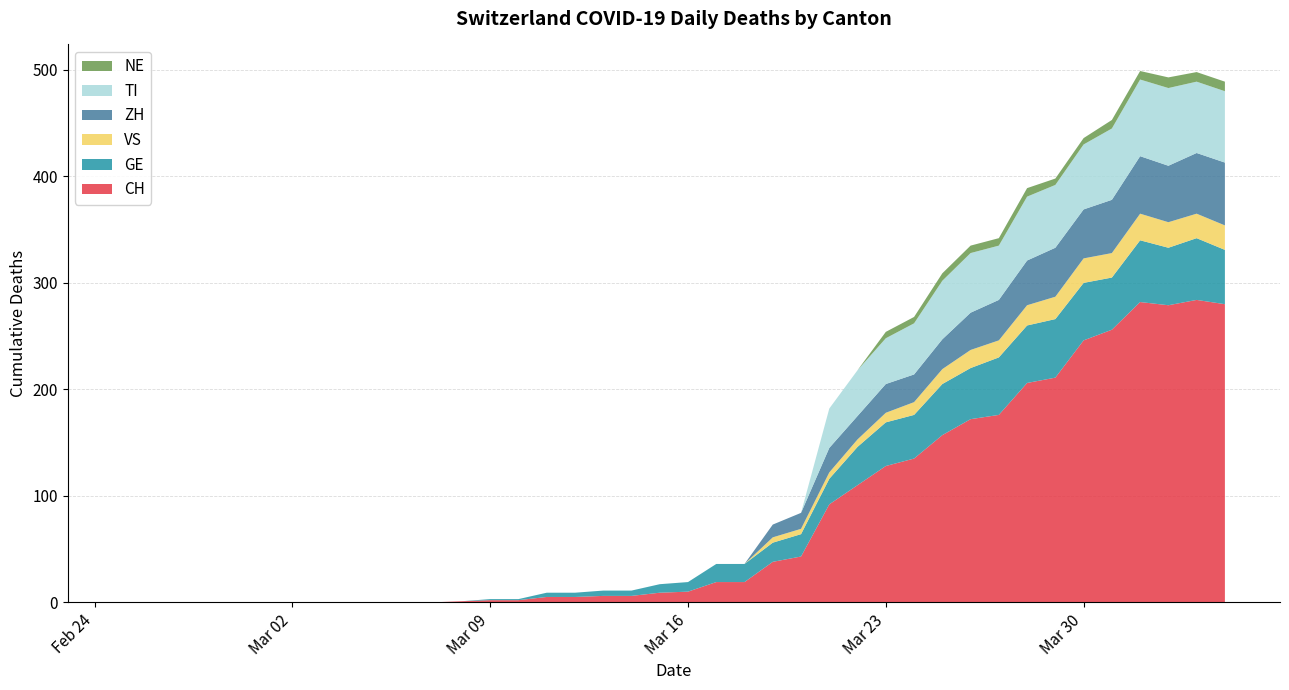

Reading left to right, list all the values displayed in this chart.

CH: 2020-02-25=0	2020-02-26=0	2020-02-27=0	2020-02-28=0	2020-02-29=0	2020-03-01=0	2020-03-02=0	2020-03-03=0	2020-03-04=0	2020-03-05=0	2020-03-06=0	2020-03-07=0	2020-03-08=1	2020-03-09=2	2020-03-10=2	2020-03-11=5	2020-03-12=5	2020-03-13=6	2020-03-14=6	2020-03-15=9	2020-03-16=10	2020-03-17=19	2020-03-18=19	2020-03-19=38	2020-03-20=43	2020-03-21=92	2020-03-22=110	2020-03-23=128	2020-03-24=135	2020-03-25=157	2020-03-26=172	2020-03-27=176	2020-03-28=206	2020-03-29=211	2020-03-30=246	2020-03-31=256	2020-04-01=282	2020-04-02=279	2020-04-03=284	2020-04-04=280
GE: 2020-02-25=0	2020-02-26=0	2020-02-27=0	2020-02-28=0	2020-02-29=0	2020-03-01=0	2020-03-02=0	2020-03-03=0	2020-03-04=0	2020-03-05=0	2020-03-06=0	2020-03-07=0	2020-03-08=0	2020-03-09=1	2020-03-10=1	2020-03-11=4	2020-03-12=4	2020-03-13=5	2020-03-14=5	2020-03-15=8	2020-03-16=9	2020-03-17=17	2020-03-18=17	2020-03-19=18	2020-03-20=21	2020-03-21=24	2020-03-22=36	2020-03-23=41	2020-03-24=41	2020-03-25=48	2020-03-26=48	2020-03-27=54	2020-03-28=54	2020-03-29=55	2020-03-30=54	2020-03-31=49	2020-04-01=58	2020-04-02=54	2020-04-03=58	2020-04-04=51
VS: 2020-02-25=0	2020-02-26=0	2020-02-27=0	2020-02-28=0	2020-02-29=0	2020-03-01=0	2020-03-02=0	2020-03-03=0	2020-03-04=0	2020-03-05=0	2020-03-06=0	2020-03-07=0	2020-03-08=0	2020-03-09=0	2020-03-10=0	2020-03-11=0	2020-03-12=0	2020-03-13=0	2020-03-14=0	2020-03-15=0	2020-03-16=0	2020-03-17=0	2020-03-18=0	2020-03-19=5	2020-03-20=5	2020-03-21=6	2020-03-22=7	2020-03-23=9	2020-03-24=12	2020-03-25=14	2020-03-26=17	2020-03-27=16	2020-03-28=19	2020-03-29=21	2020-03-30=23	2020-03-31=23	2020-04-01=25	2020-04-02=24	2020-04-03=23	2020-04-04=23
ZH: 2020-02-25=0	2020-02-26=0	2020-02-27=0	2020-02-28=0	2020-02-29=0	2020-03-01=0	2020-03-02=0	2020-03-03=0	2020-03-04=0	2020-03-05=0	2020-03-06=0	2020-03-07=0	2020-03-08=0	2020-03-09=0	2020-03-10=0	2020-03-11=0	2020-03-12=0	2020-03-13=0	2020-03-14=0	2020-03-15=0	2020-03-16=0	2020-03-17=0	2020-03-18=0	2020-03-19=12	2020-03-20=15	2020-03-21=23	2020-03-22=22	2020-03-23=27	2020-03-24=26	2020-03-25=28	2020-03-26=35	2020-03-27=38	2020-03-28=42	2020-03-29=46	2020-03-30=46	2020-03-31=50	2020-04-01=54	2020-04-02=53	2020-04-03=57	2020-04-04=59
TI: 2020-02-25=0	2020-02-26=0	2020-02-27=0	2020-02-28=0	2020-02-29=0	2020-03-01=0	2020-03-02=0	2020-03-03=0	2020-03-04=0	2020-03-05=0	2020-03-06=0	2020-03-07=0	2020-03-08=0	2020-03-09=0	2020-03-10=0	2020-03-11=0	2020-03-12=0	2020-03-13=0	2020-03-14=0	2020-03-15=0	2020-03-16=0	2020-03-17=0	2020-03-18=0	2020-03-19=0	2020-03-20=0	2020-03-21=37	2020-03-22=43	2020-03-23=43	2020-03-24=48	2020-03-25=55	2020-03-26=56	2020-03-27=51	2020-03-28=60	2020-03-29=59	2020-03-30=61	2020-03-31=67	2020-04-01=72	2020-04-02=73	2020-04-03=67	2020-04-04=67
NE: 2020-02-25=0	2020-02-26=0	2020-02-27=0	2020-02-28=0	2020-02-29=0	2020-03-01=0	2020-03-02=0	2020-03-03=0	2020-03-04=0	2020-03-05=0	2020-03-06=0	2020-03-07=0	2020-03-08=0	2020-03-09=0	2020-03-10=0	2020-03-11=0	2020-03-12=0	2020-03-13=0	2020-03-14=0	2020-03-15=0	2020-03-16=0	2020-03-17=0	2020-03-18=0	2020-03-19=0	2020-03-20=0	2020-03-21=0	2020-03-22=0	2020-03-23=6	2020-03-24=6	2020-03-25=7	2020-03-26=7	2020-03-27=7	2020-03-28=8	2020-03-29=6	2020-03-30=6	2020-03-31=8	2020-04-01=8	2020-04-02=10	2020-04-03=9	2020-04-04=9